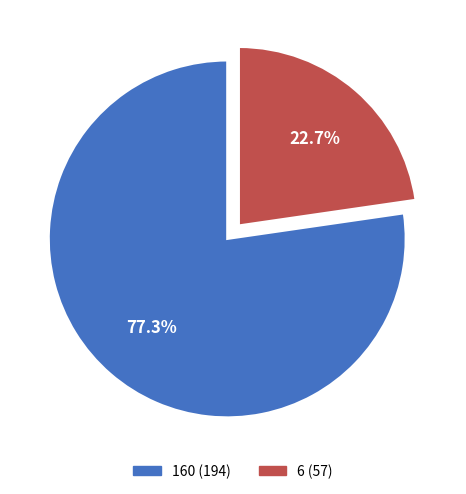

To the nearest percent, what is the difference between the largest and smallest slice percentages?

55%